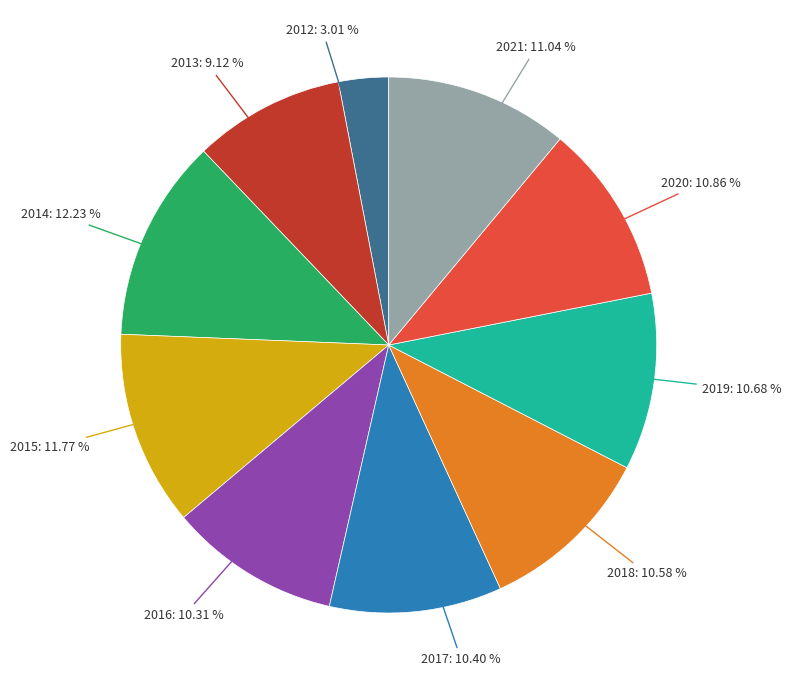

Count the number of slices in the pie.

10